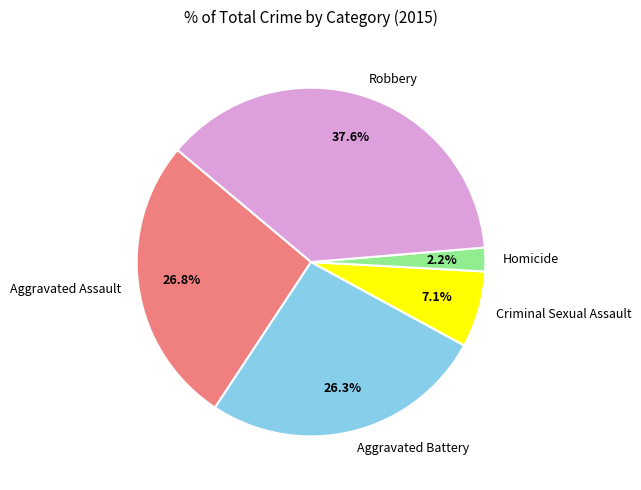

Approximately how many times larger is the value at Criminal Sexual Assault compared to Aggravated Assault?

0.3